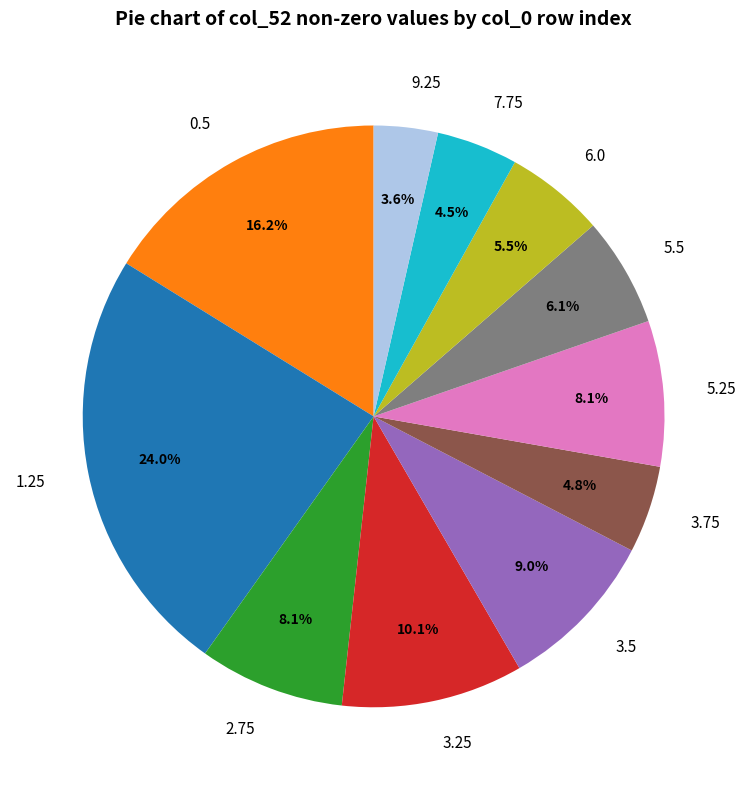

Which slice is the largest?

1.25